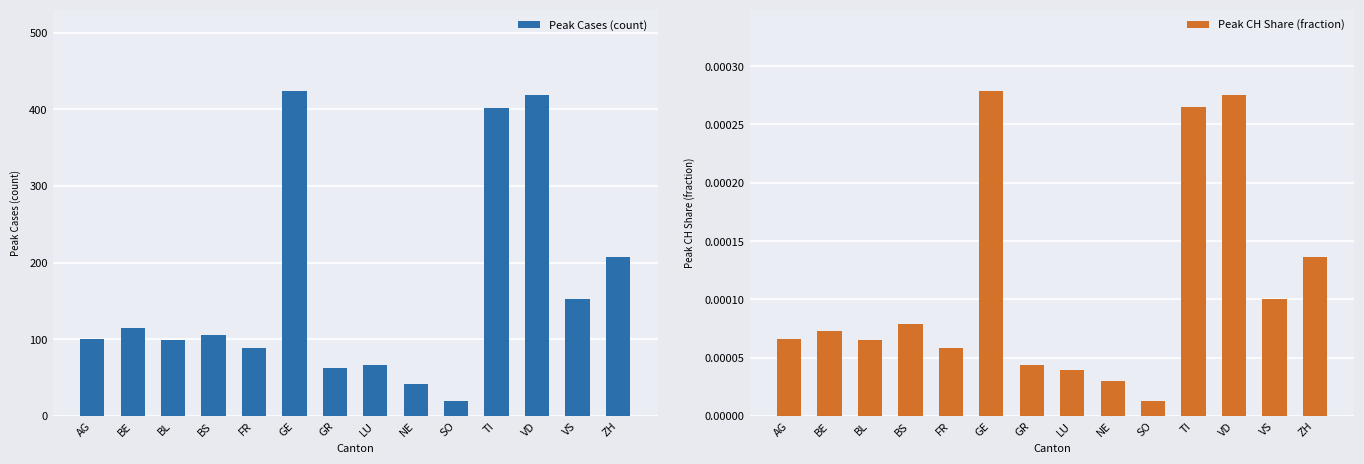

The Peak Cases (count) series shows 41.5 at FR. True or false?

False